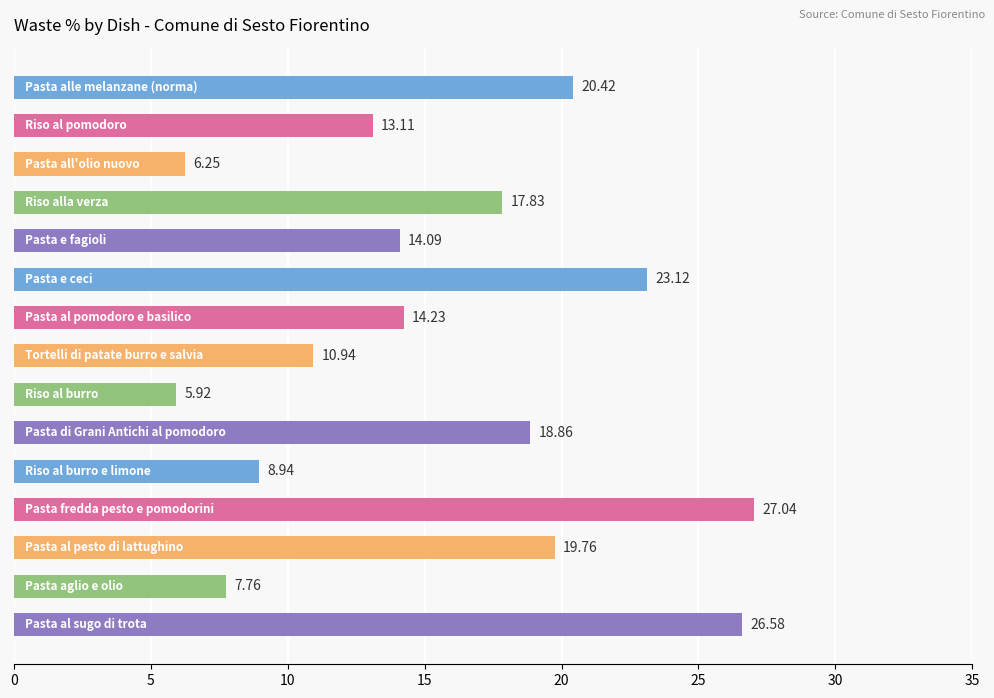

How many data points are less than 14?

6